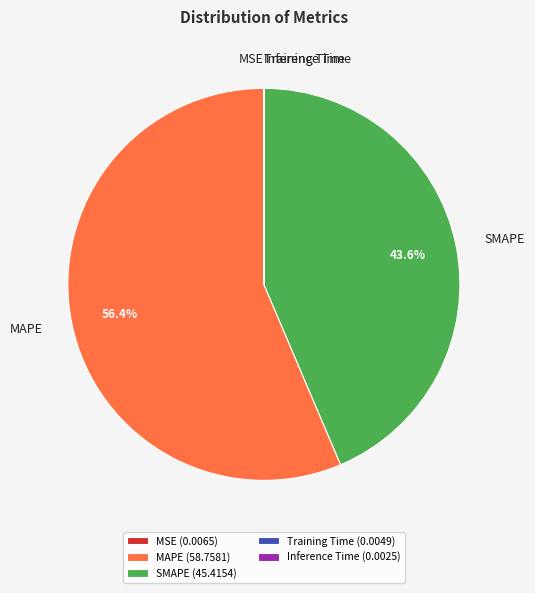

Is there any slice that represents more than half of the pie?

Yes